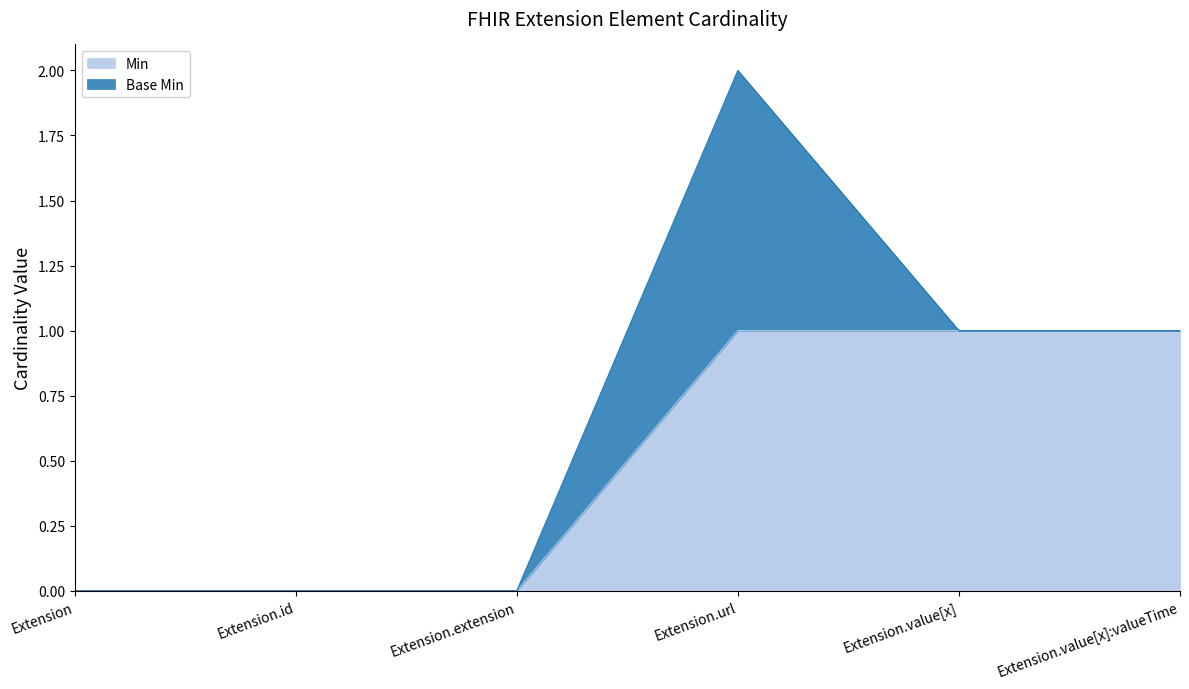

At which category does the chart reach its minimum across all series?

Extension